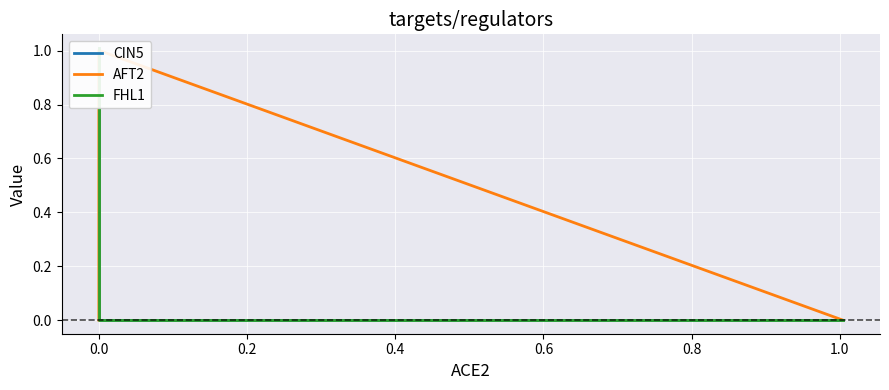

True or false: AFT2 has more than 0 points higher than both neighbors.

True